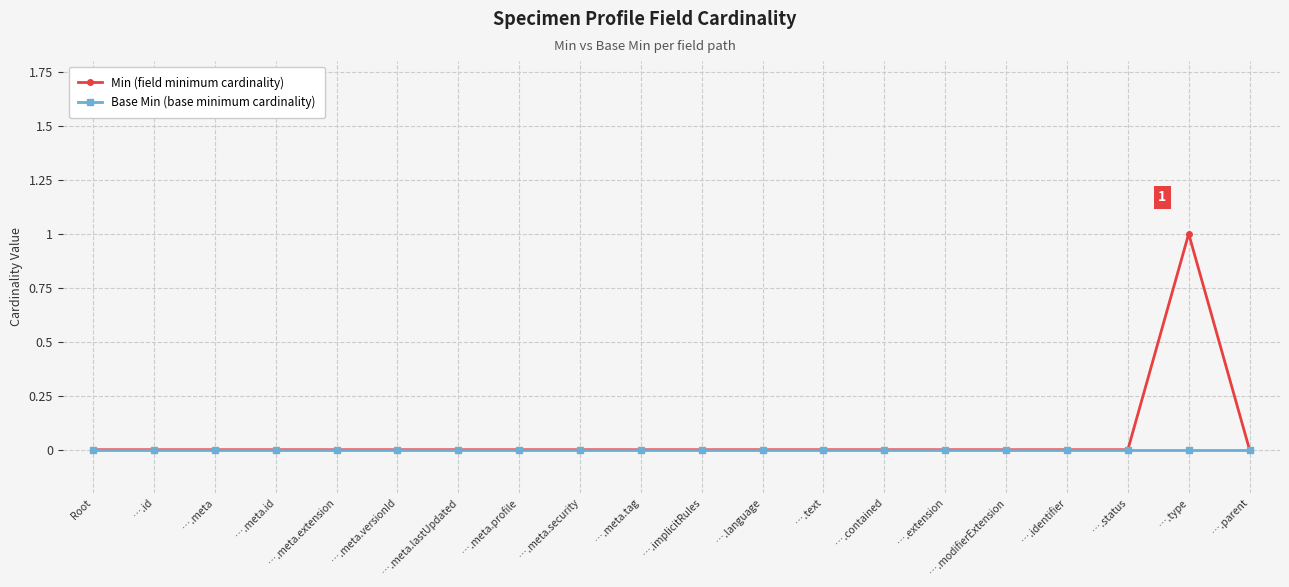

What are all the series names shown in the legend?

Min (field minimum cardinality), Base Min (base minimum cardinality)